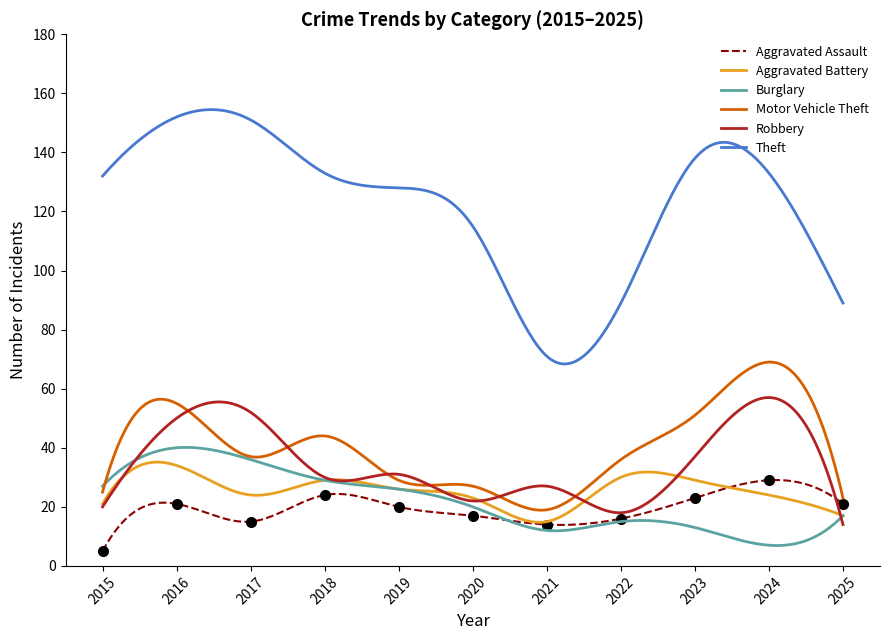

What is the sum of the Burglary values at 2022 and 2017?

51